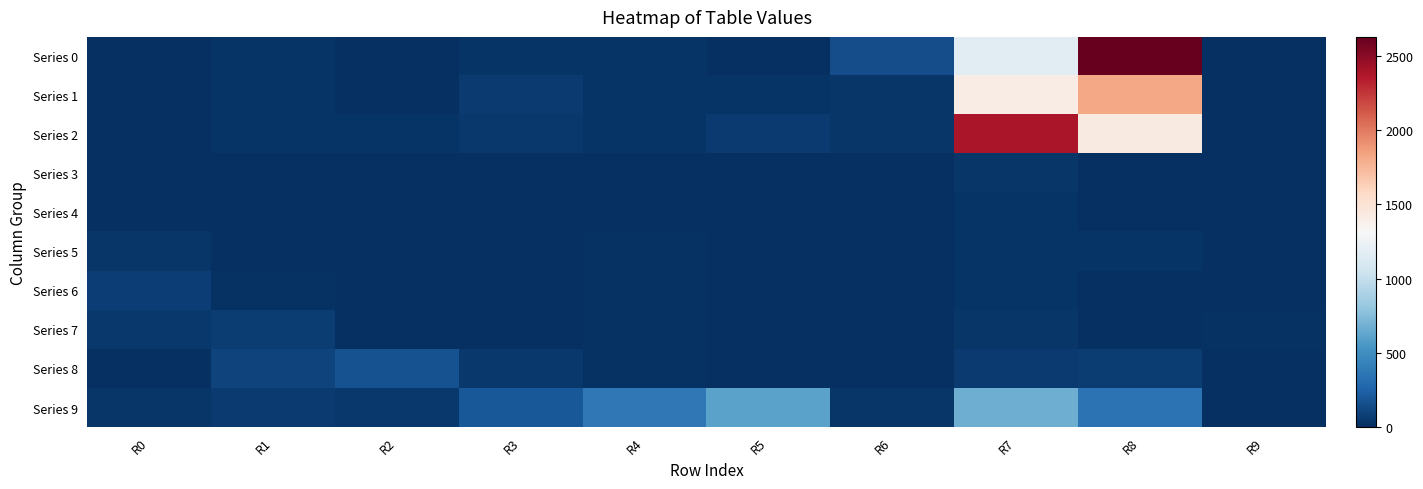

What is the total value across all series at R9?

31